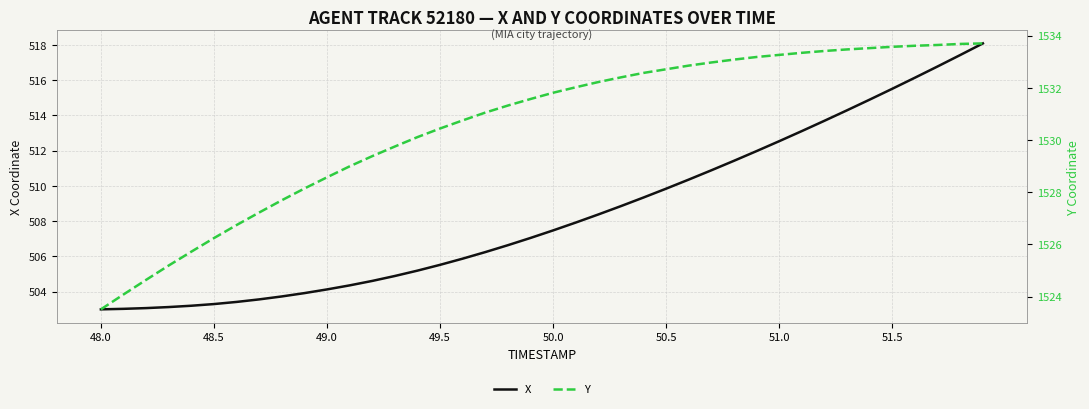

What is the average value of the Y series?

1530.6